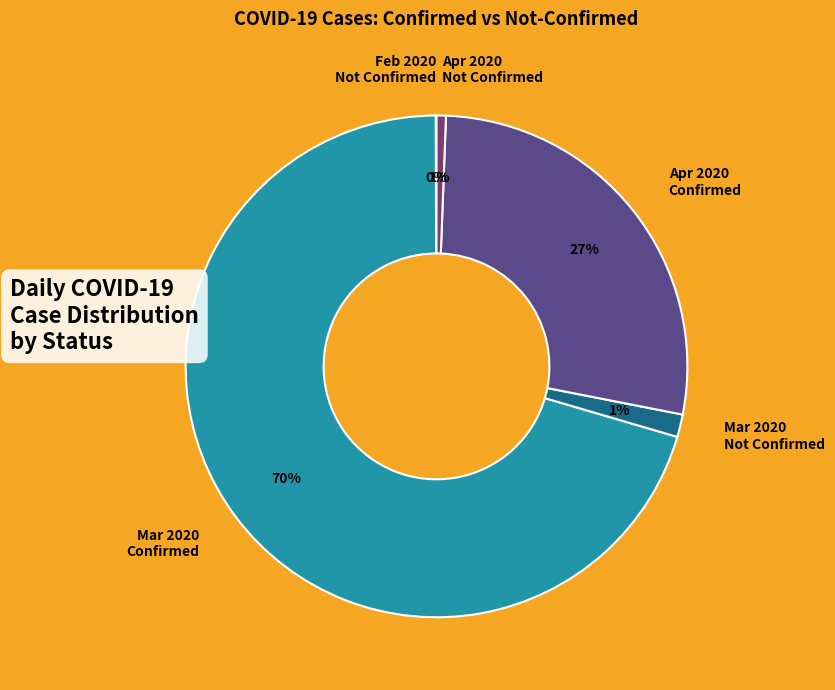

To the nearest percent, what percentage of the pie is Apr 2020 Not Confirmed?

1%